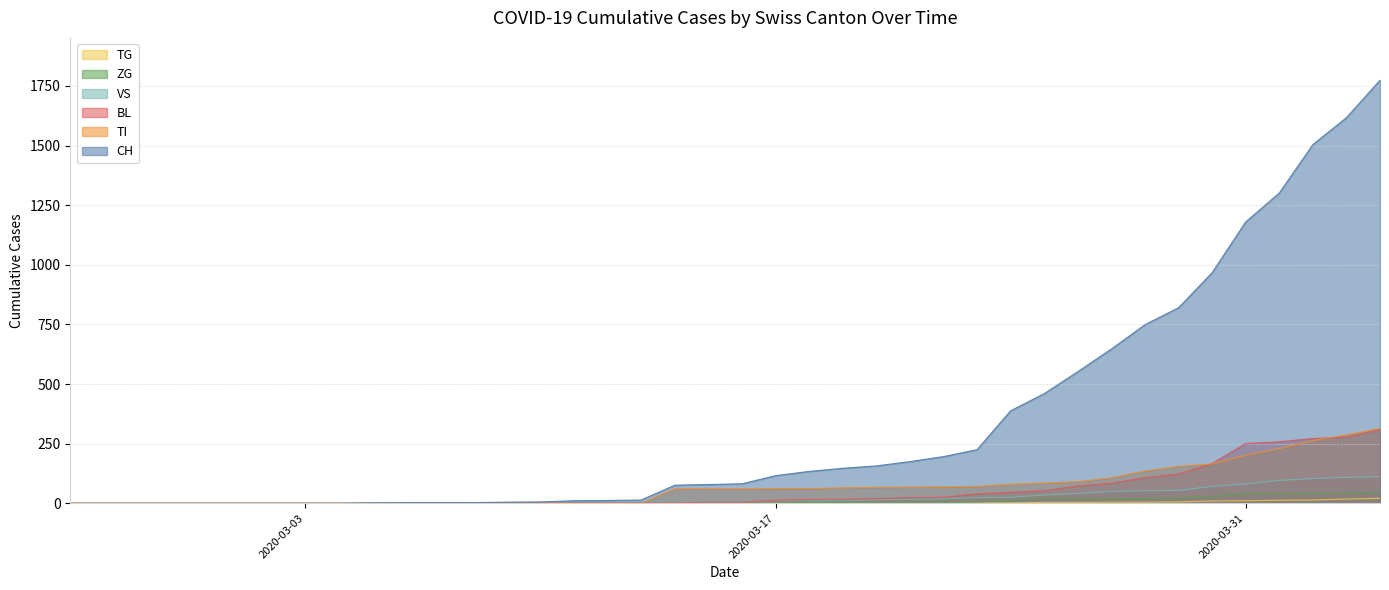

Which series has the largest total across all categories?

CH